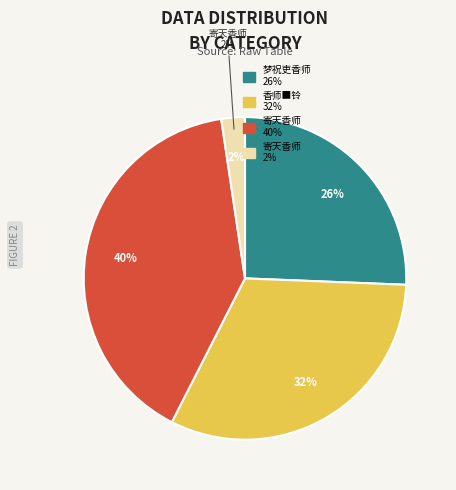

To the nearest percent, what is the combined percentage of 香师■铃 and 梦祝吏香师?

57%